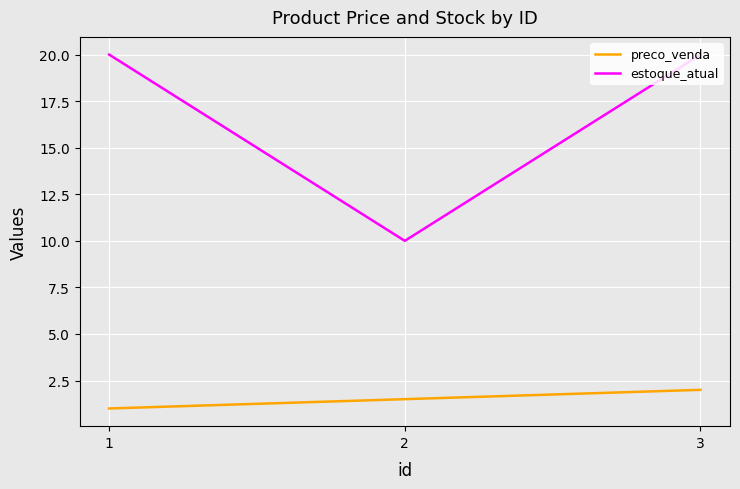

What are all the series names shown in the legend?

preco_venda, estoque_atual